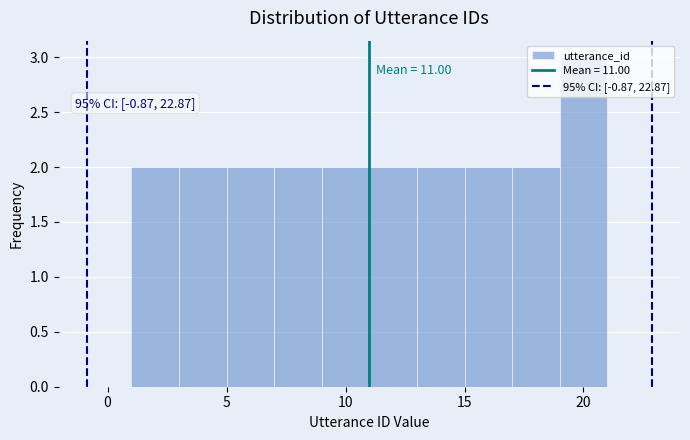

Over which range of the x-axis is the bar tallest?

19 to 21